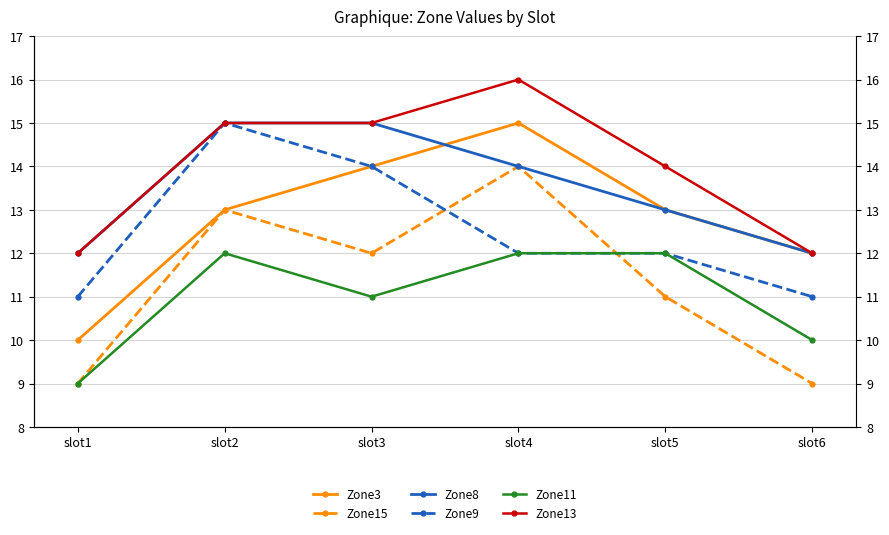

What is the total value across all series at slot2?

83